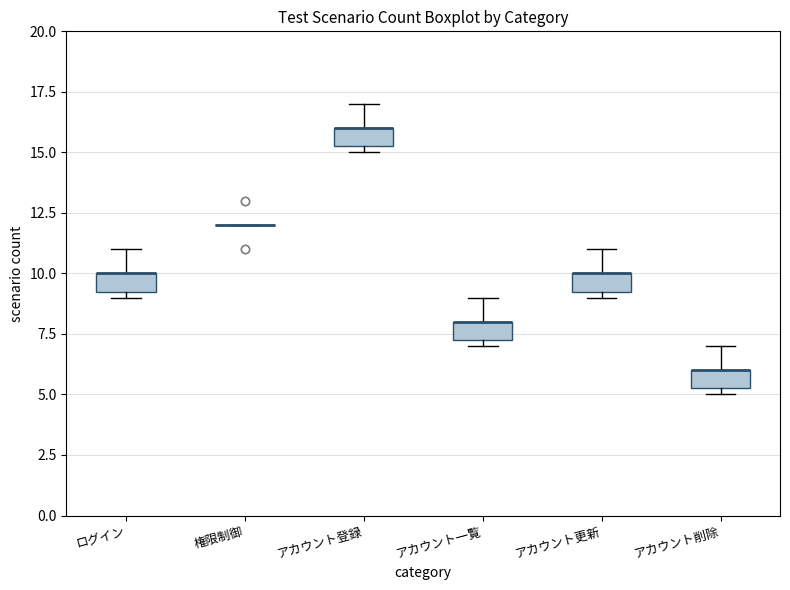

Reading left to right, read every box against the y-axis: the position of its median line, the range the box covers, and the ends of its whiskers. The values are not printed on the chart, so give them approximately, as read against the axis.

ログイン: median 10.0 (drawn on the box's upper edge), box 9.5 to 10.0, whiskers 9.0 to 11.0
権限制御: box collapsed to a line at 12.0, whiskers 12.0 to 12.0
アカウント登録: median 16.0 (drawn on the box's upper edge), box 15.5 to 16.0, whiskers 15.0 to 17.0
アカウント一覧: median 8.0 (drawn on the box's upper edge), box 7.5 to 8.0, whiskers 7.0 to 9.0
アカウント更新: median 10.0 (drawn on the box's upper edge), box 9.5 to 10.0, whiskers 9.0 to 11.0
アカウント削除: median 6.0 (drawn on the box's upper edge), box 5.5 to 6.0, whiskers 5.0 to 7.0